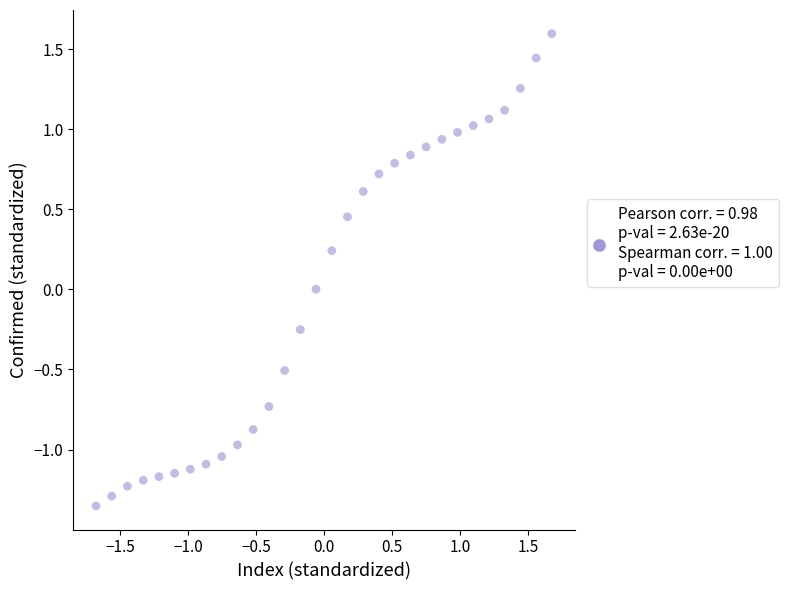

What is the range of Y values (max minus min)?

3.0